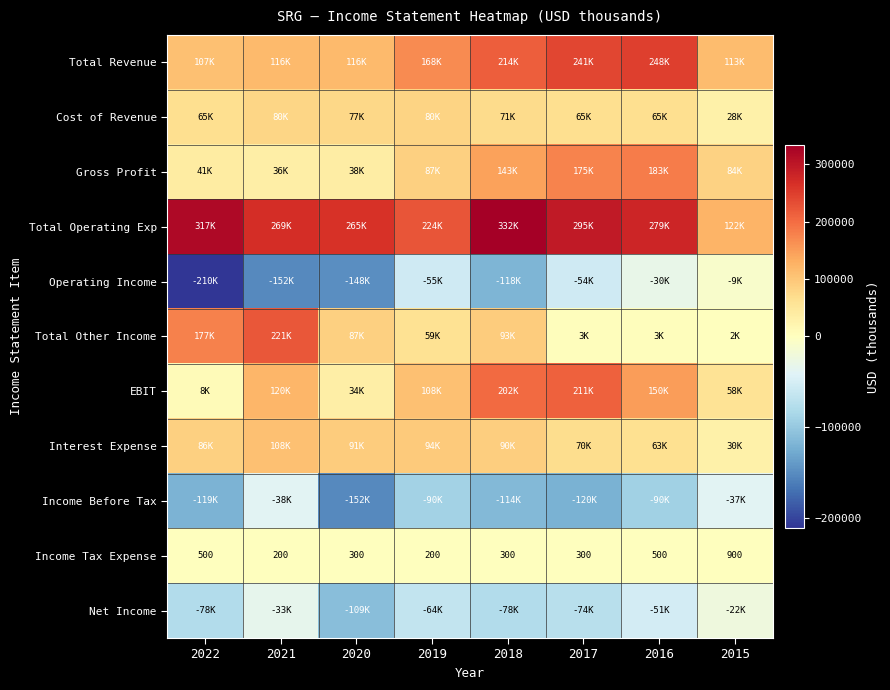

Which has a higher value, 2021 or 2019?

2019